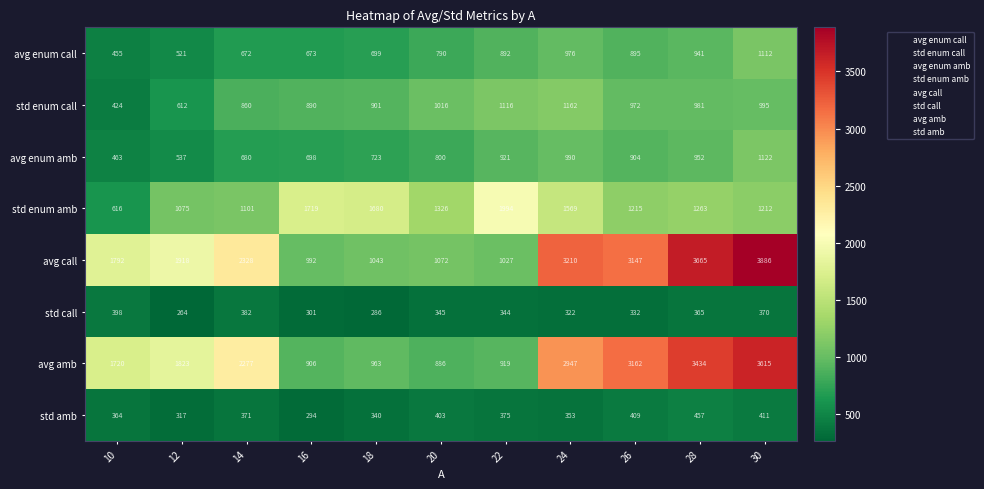

At how many categories does at least one series exceed 2963?

4